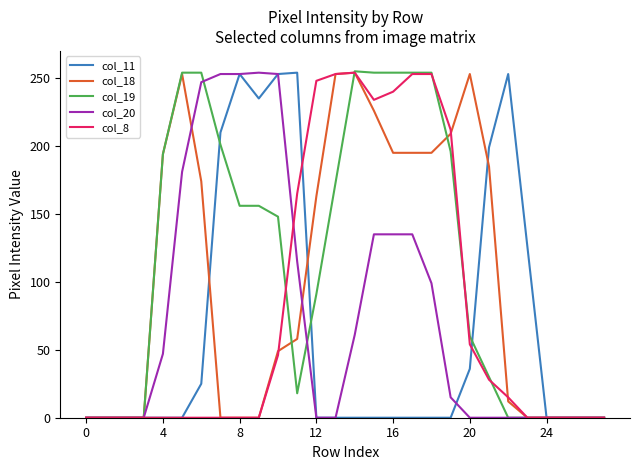

Which series has the largest total across all categories?

col_19